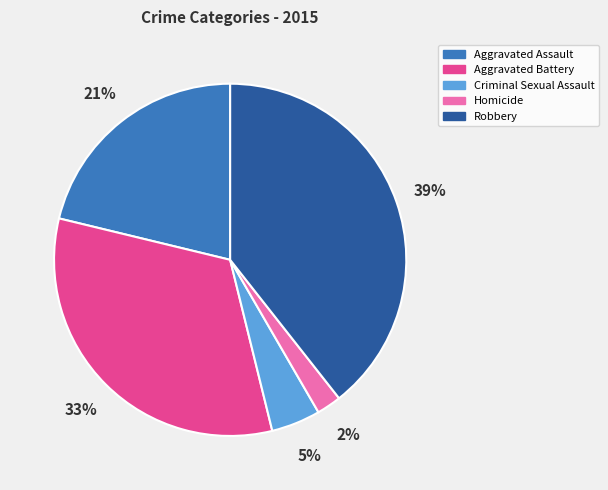

To the nearest percent, what is the combined percentage of Aggravated Assault and Homicide?

23%